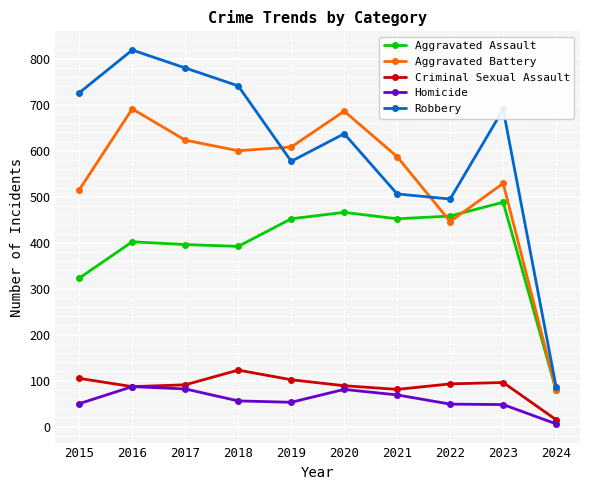

Which series has the largest range (max minus min)?

Robbery